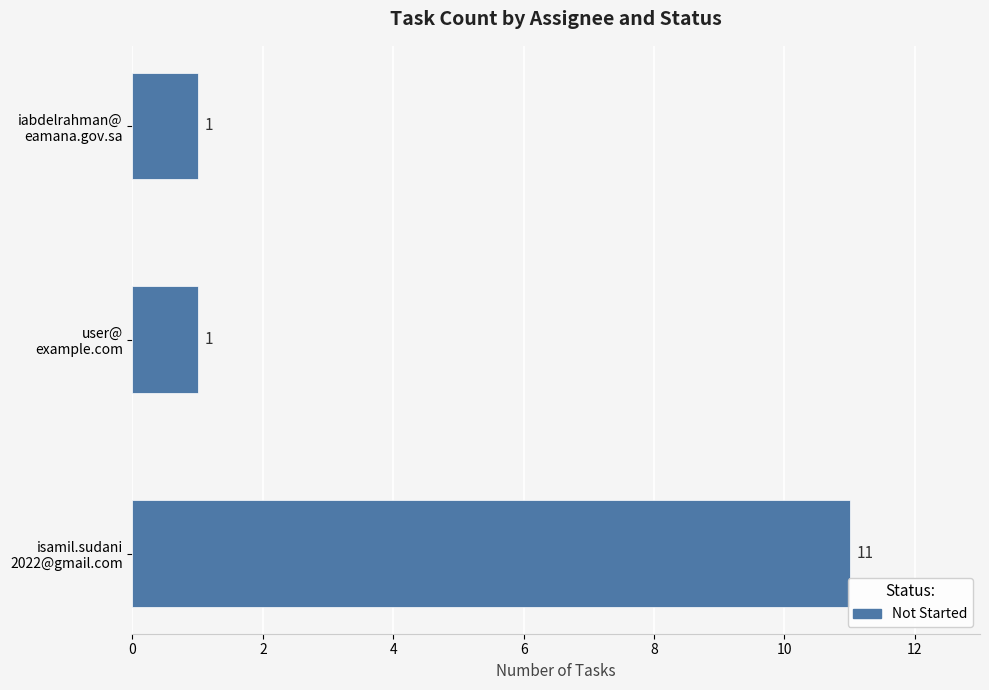

What is the difference between the maximum and minimum values?

10